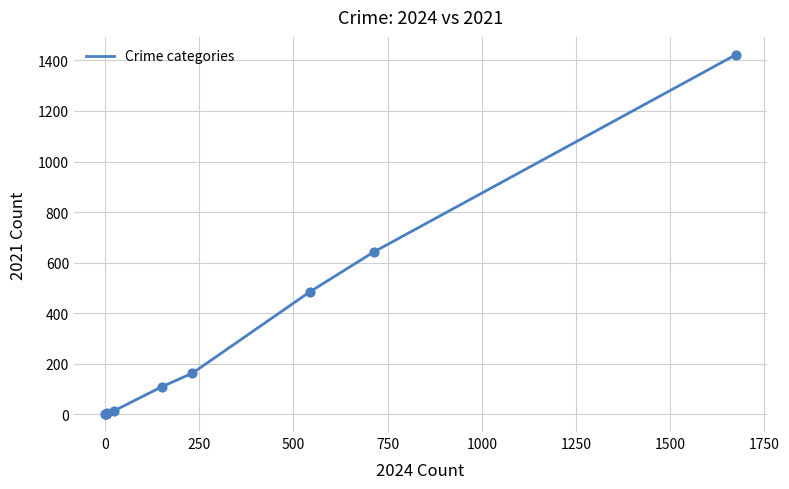

What is the difference between the maximum and minimum values?

1421